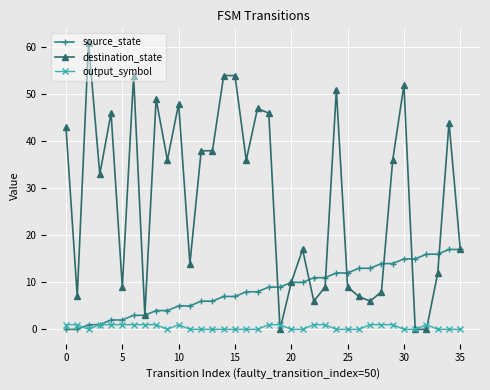

List the series in order of their overall mean, lowest first.

output_symbol, source_state, destination_state